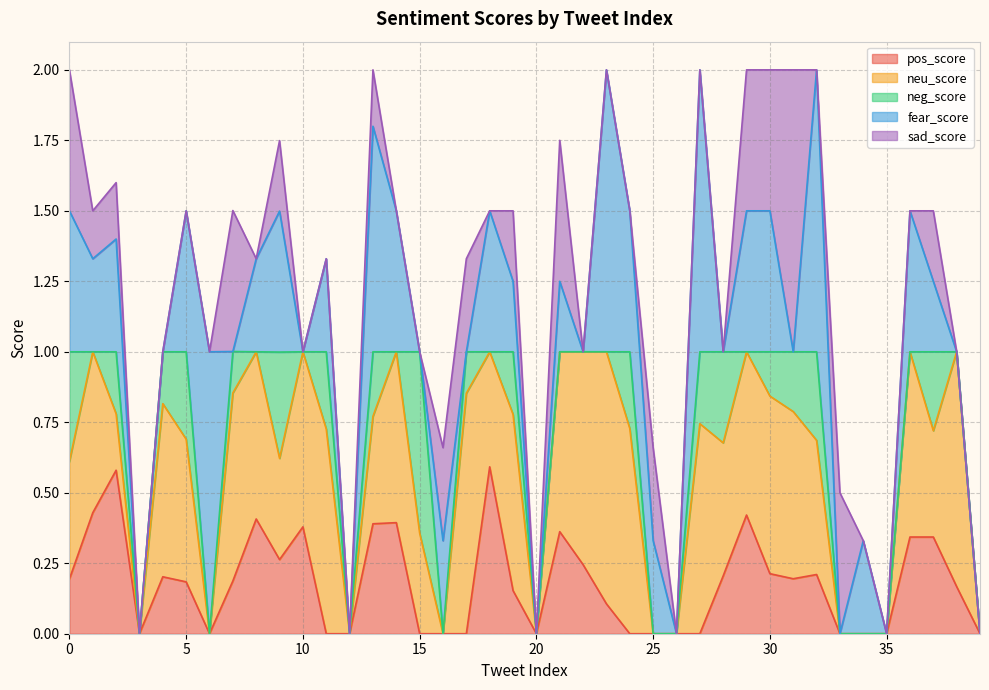

Between 14 and 37, which is larger?

14